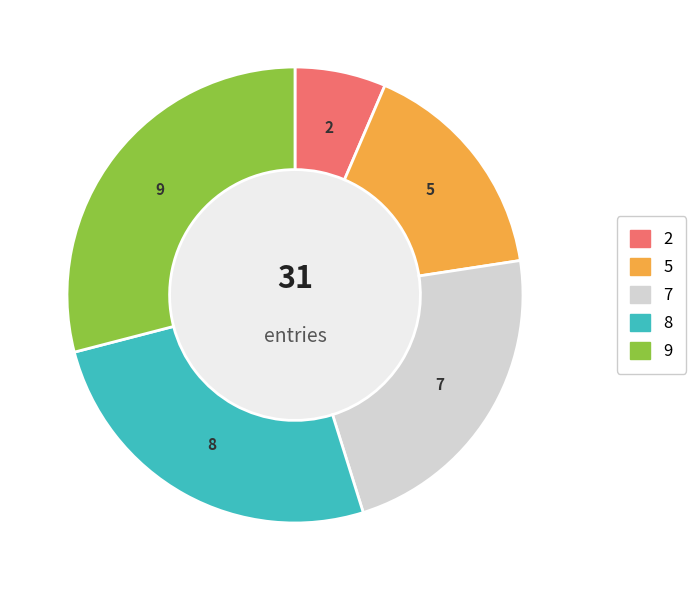

Is there any slice that represents more than half of the pie?

No